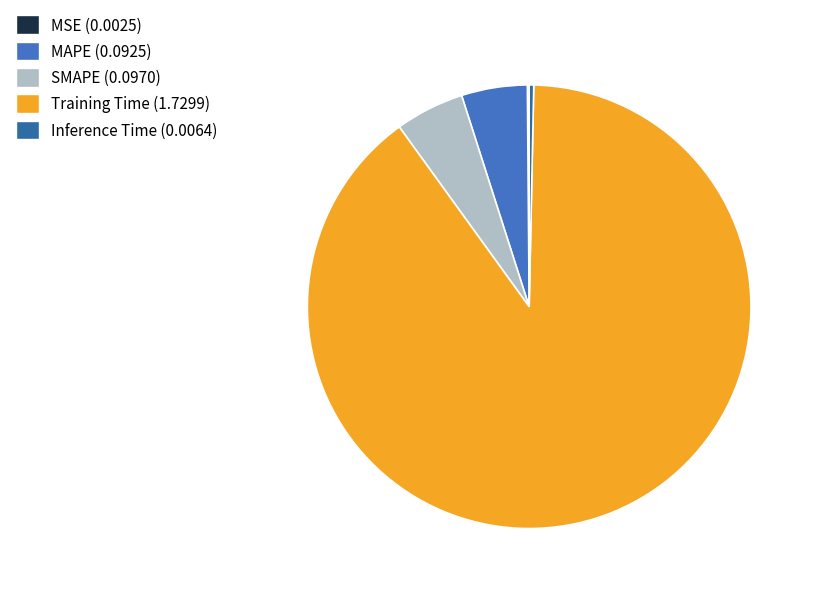

Which category accounts for the majority?

Training Time